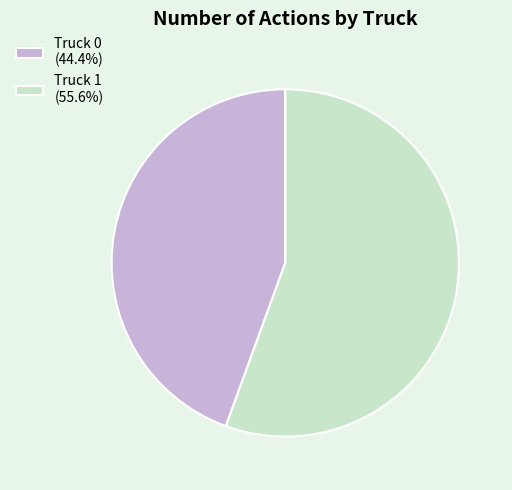

Is it true that Truck 1 is 42% of the pie?

False